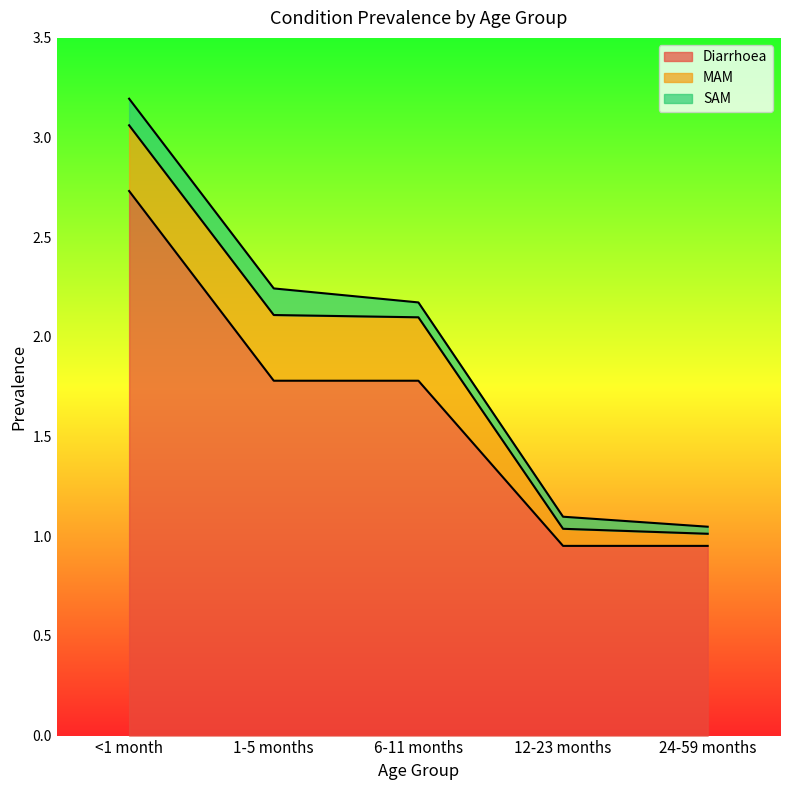

What is the value of the MAM point at the 1st from the left?

0.3